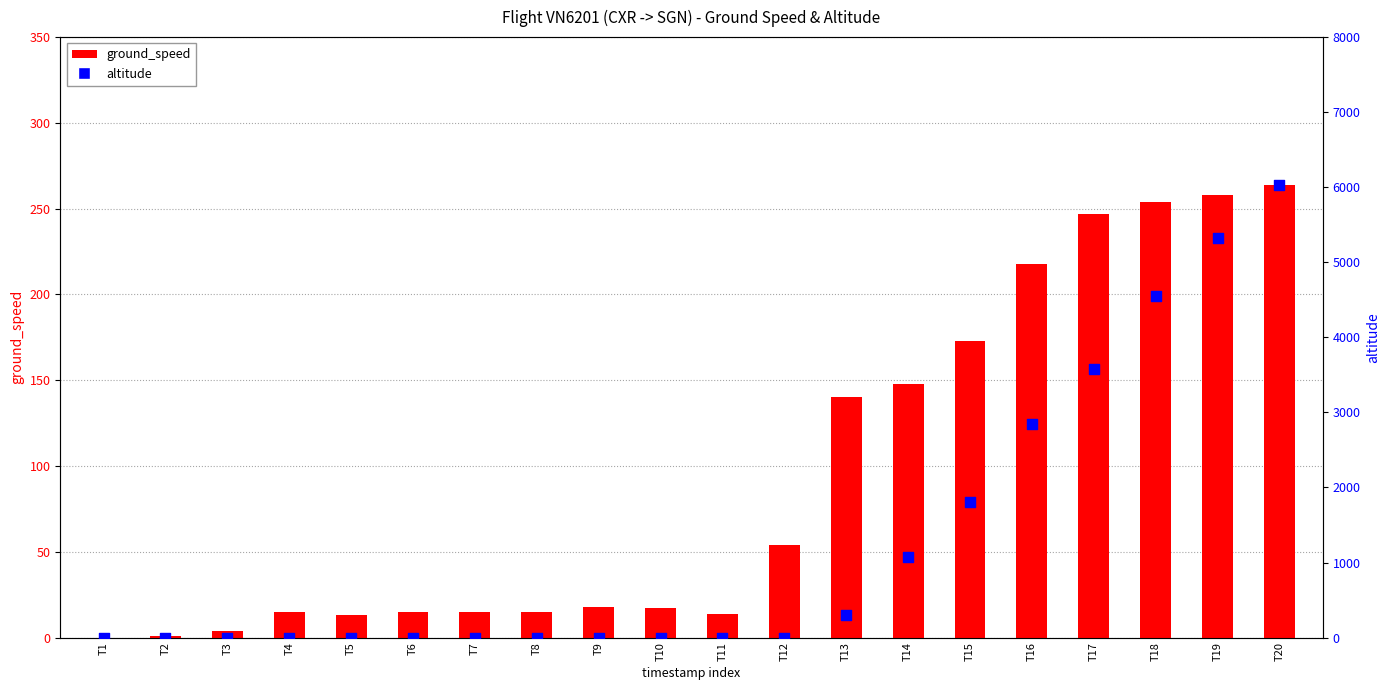

At how many categories does at least one series exceed 206?

8